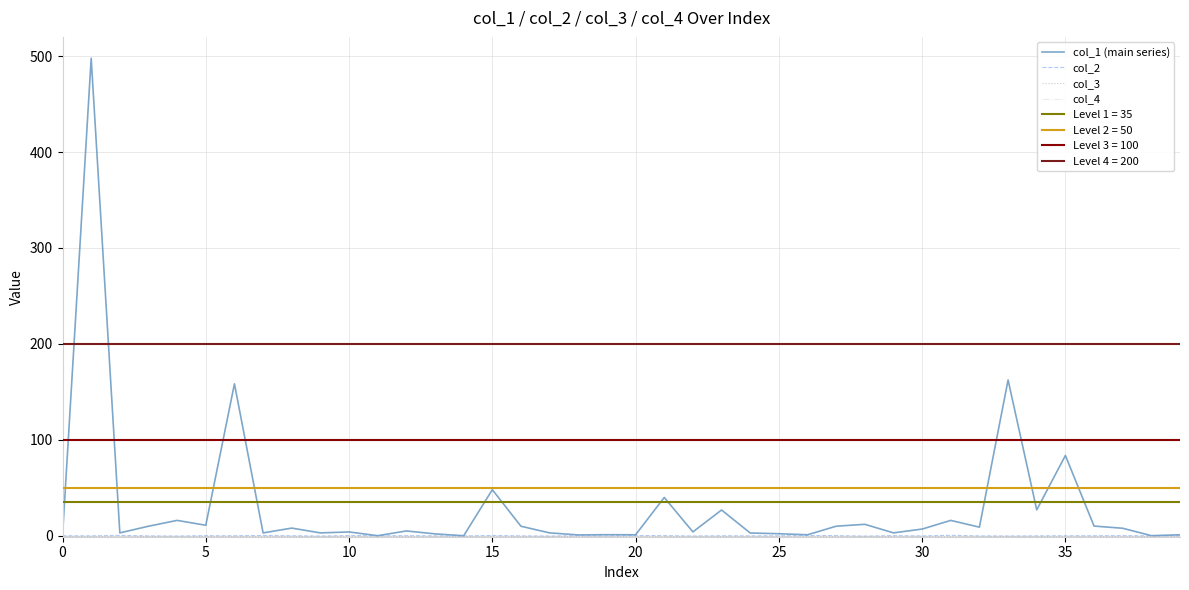

Reading left to right, transcribe all the data shown in this chart.

col_1 (main series): 0.0	497.7	3.0	9.9	16.0	10.9	158.4	3.0	8.0	3.0	4.0	0.1	5.0	2.0	0.0	48.0	9.9	3.0	0.9	1.1	1.0	39.9	4.0	26.9	2.9	2.1	1.0	9.9	11.9	3.0	7.0	16.0	9.0	162.4	27.0	83.7	10.1	7.8	0.1	1.0
col_2: 0.0	-0.1	0.4	-0.2	-0.3	0.1	0.0	0.3	0.0	-0.3	0.2	0.1	0.1	-0.1	-0.2	0.3	-0.1	-0.3	0.1	-0.1	0.2	0.2	-0.2	-0.0	-0.1	-0.0	0.3	0.2	-0.4	0.1	-0.2	0.4	-0.1	-0.2	-0.1	-0.0	0.0	0.1	-0.1	-0.0
col_3: 0.0	0.0	0.0	0.0	0.0	0.0	0.0	0.0	0.0	0.0	0.0	0.0	0.0	0.0	0.0	0.0	0.0	0.0	0.0	0.0	0.0	0.0	0.0	0.0	0.0	0.0	0.0	0.0	0.0	0.0	0.0	0.0	0.0	0.0	0.0	0.0	0.0	0.0	0.0	0.0
col_4: 0.0	0.0	0.0	0.0	0.0	0.0	0.0	0.0	0.0	0.0	0.0	0.0	0.0	0.0	0.0	0.0	0.0	0.0	0.0	0.0	0.0	0.0	0.0	0.0	0.0	0.0	0.0	0.0	0.0	0.0	0.0	0.0	0.0	0.0	0.0	0.0	0.0	0.0	0.0	0.0